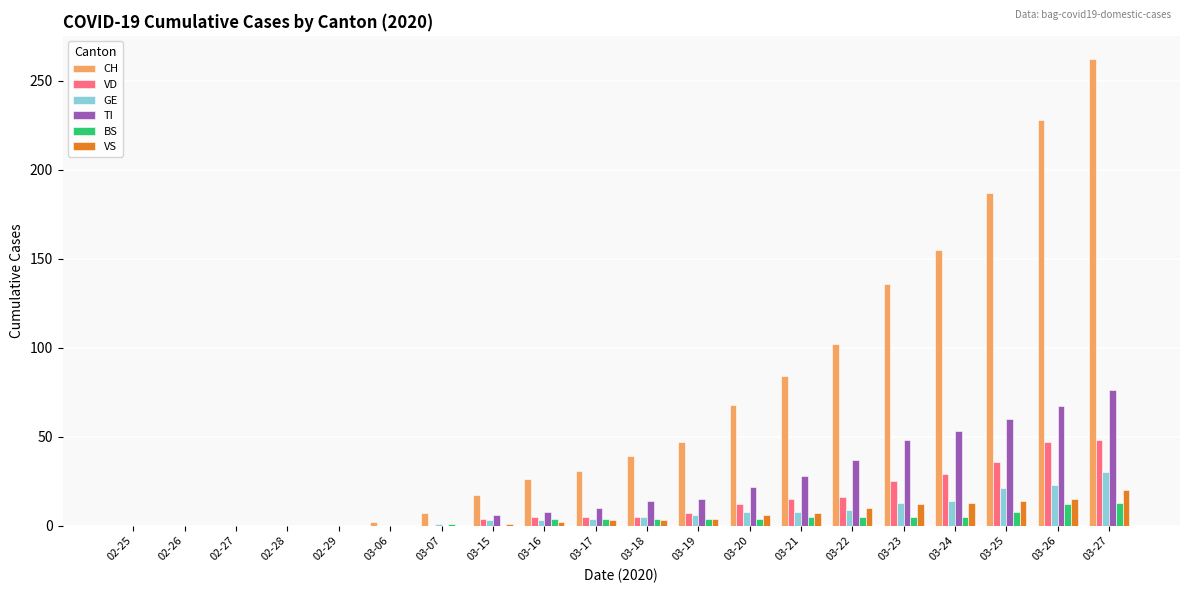

Which series has the widest spread of values?

CH